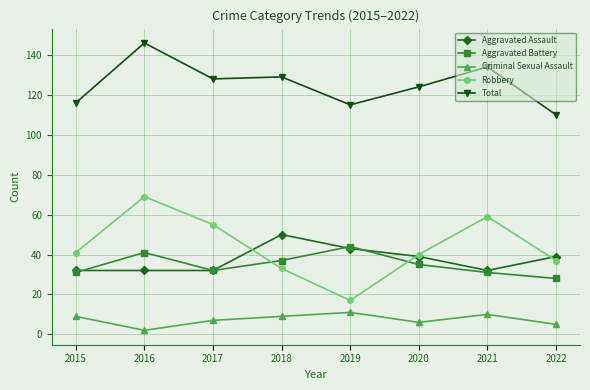

Between 2019 and 2022, which series saw the biggest shift?

Robbery